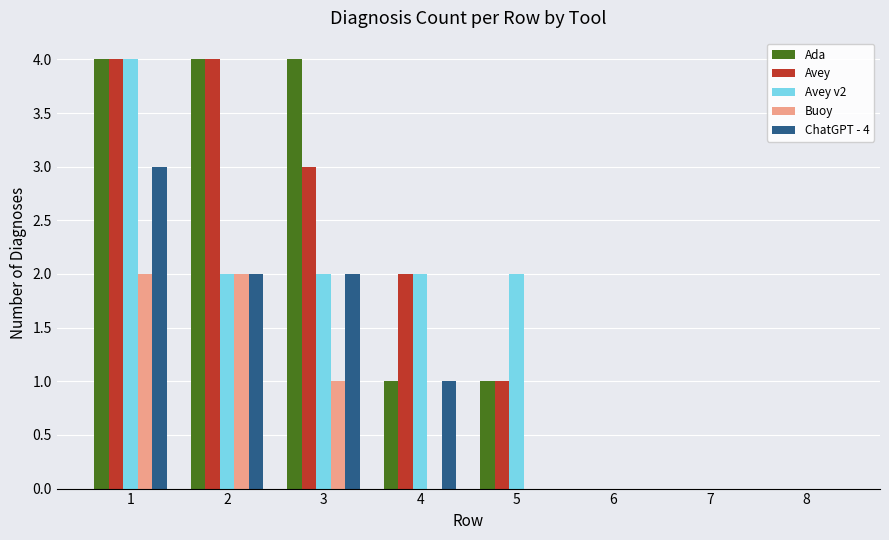

True or false: ChatGPT - 4 has a value of 1 at 6.

False